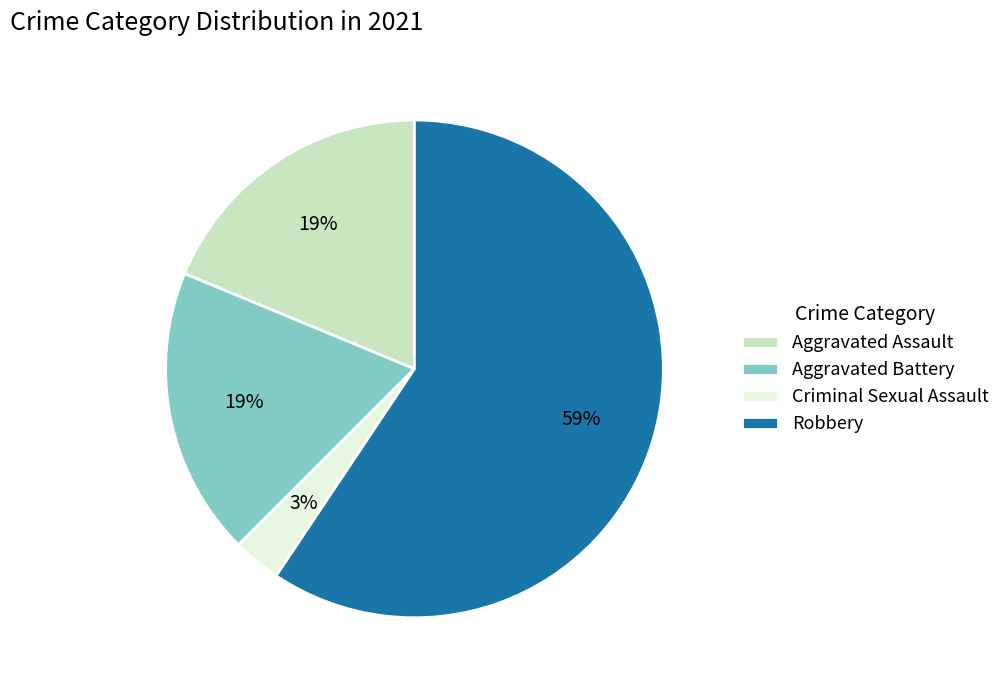

To the nearest percent, what is the difference between the Criminal Sexual Assault and Robbery slice percentages?

56%